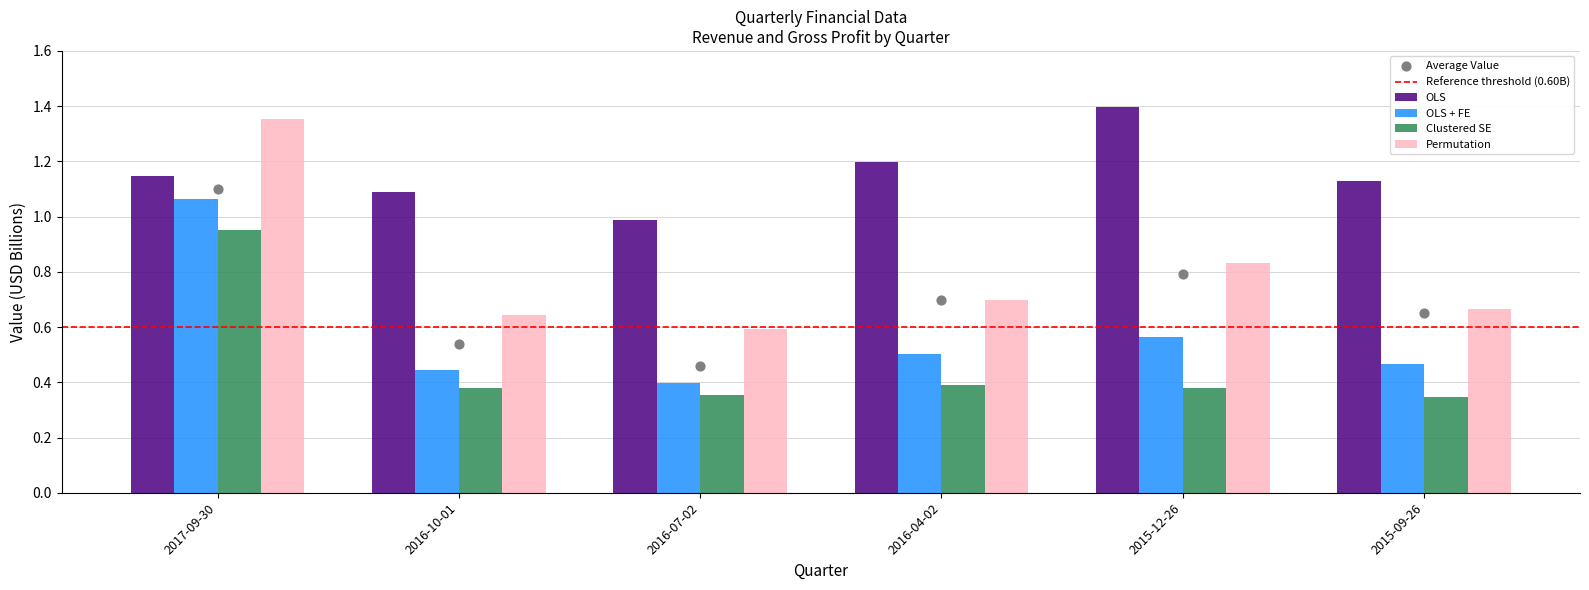

At how many categories does at least one series exceed 0?

6